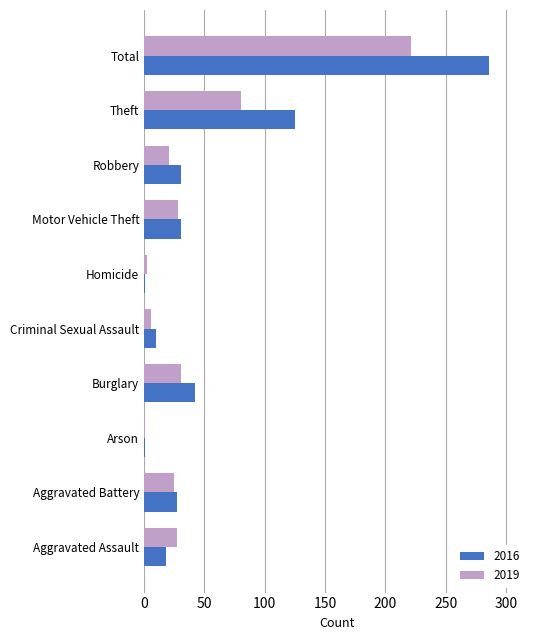

List the series in order of their peak value, highest first.

2016, 2019